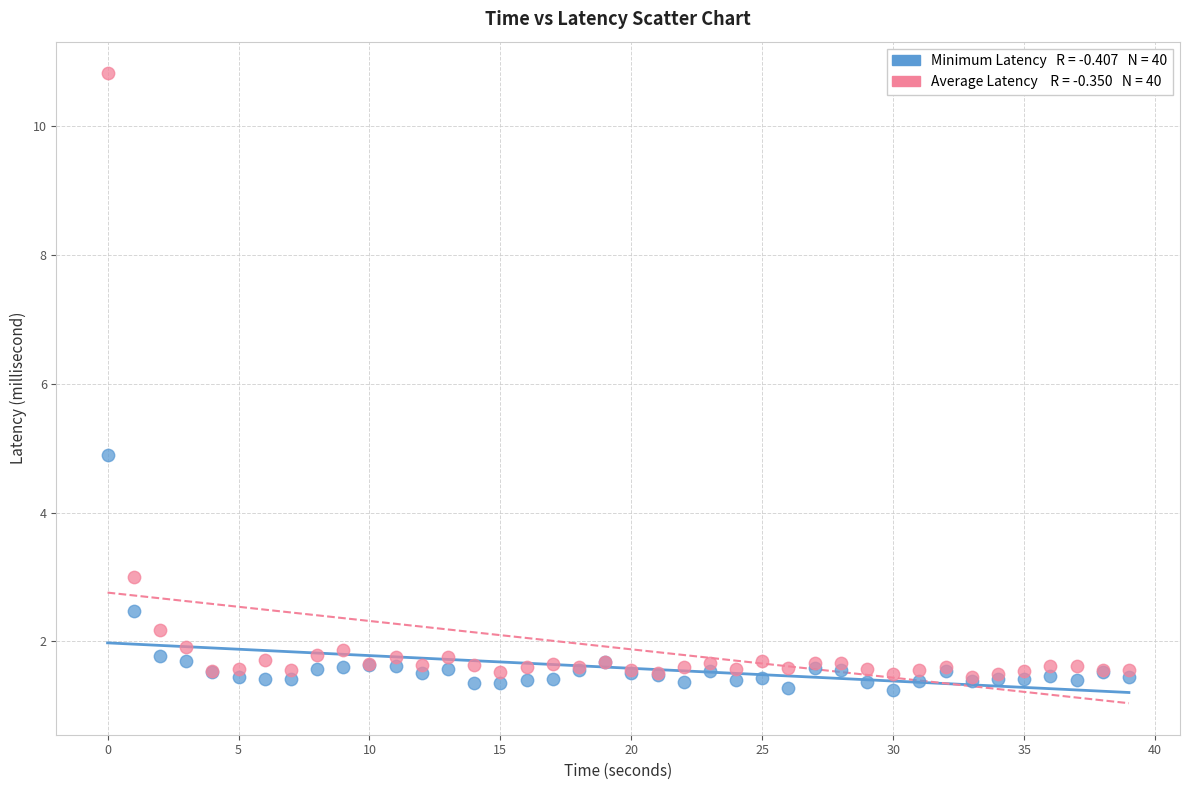

Across all series, what Y value is closest to 6?

4.9